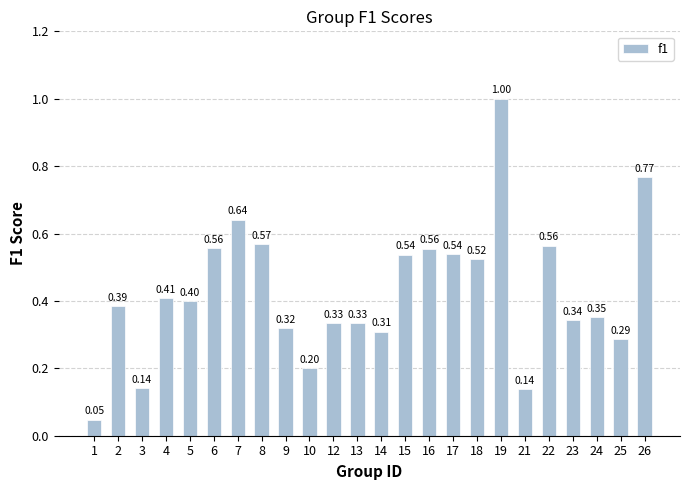

What is the average value?

0.4